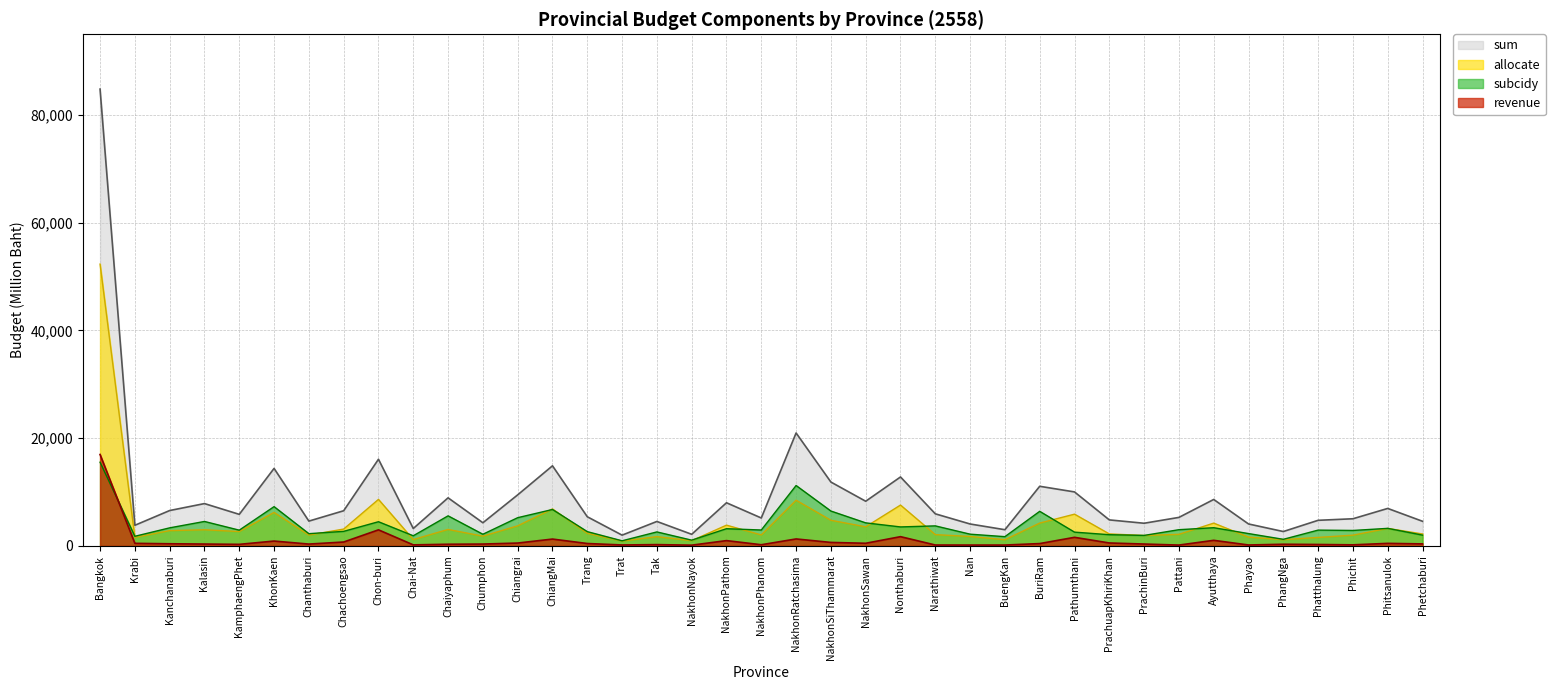

What is the label of the 10th point from the right?

PrachuapKhiriKhan